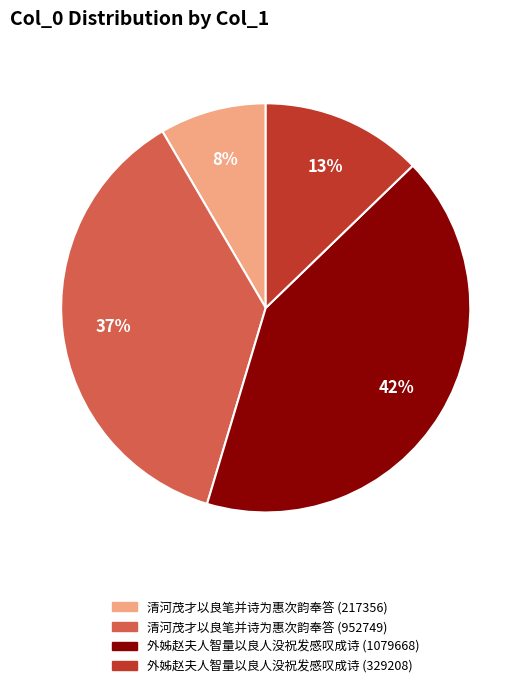

What is the ratio of the value at 外姊赵夫人智量以良人没祝发感叹成诗 (329208) to the value at 外姊赵夫人智量以良人没祝发感叹成诗 (1079668)?

0.3